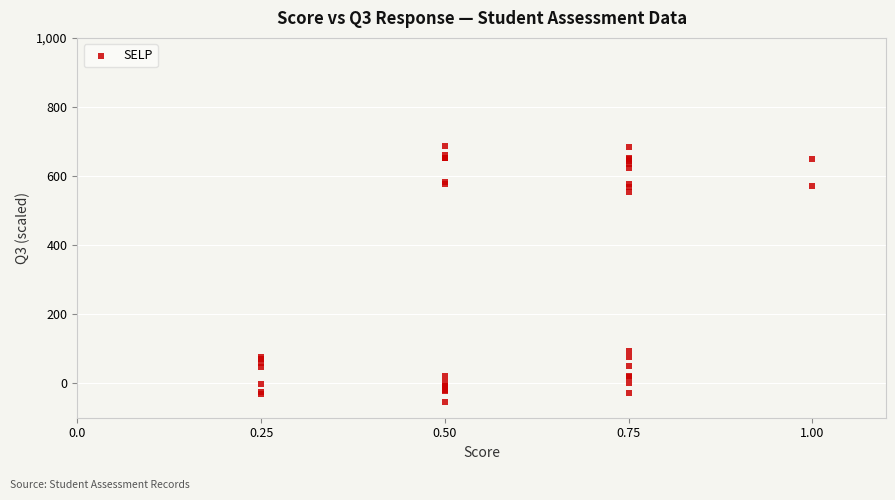

What Y value in the scatter plot is closest to 315?

93.3